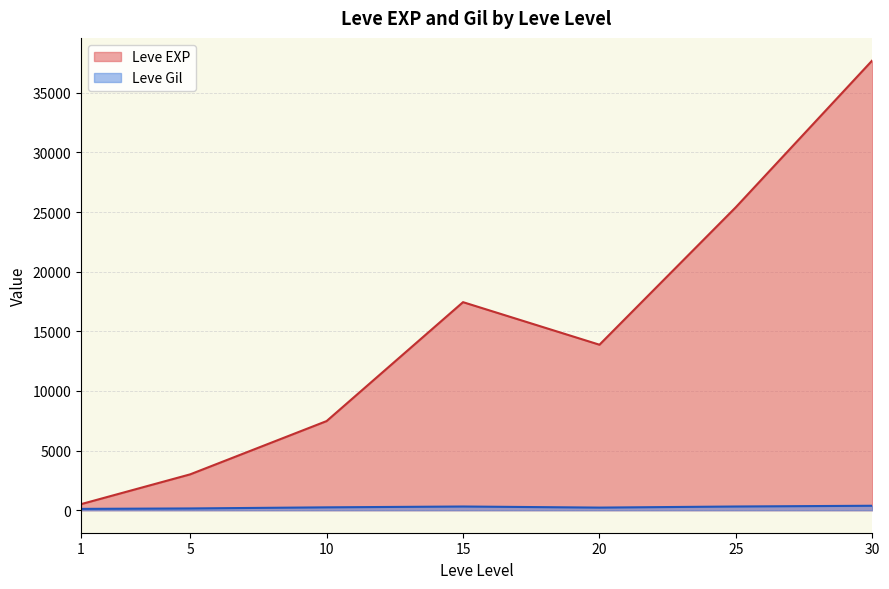

Which category has the lowest value across all series?

1